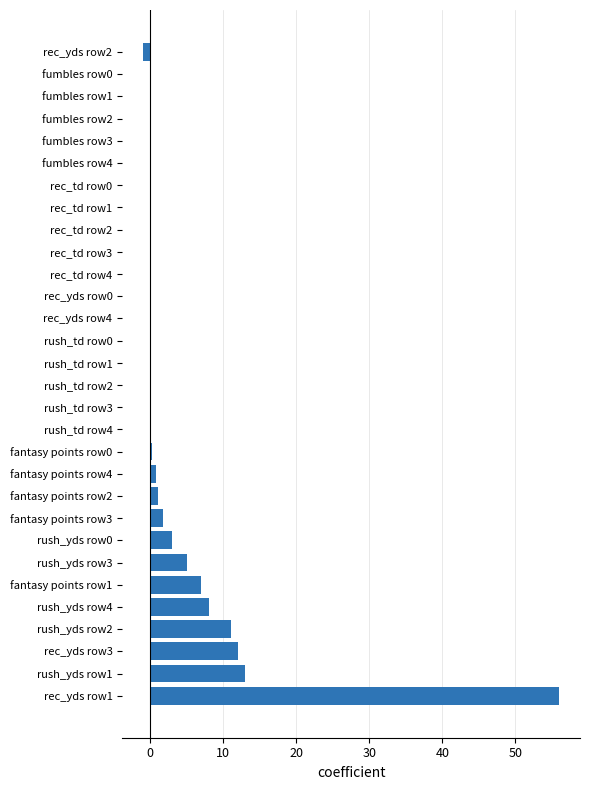

Which category has the highest value across all series?

rec_yds row1